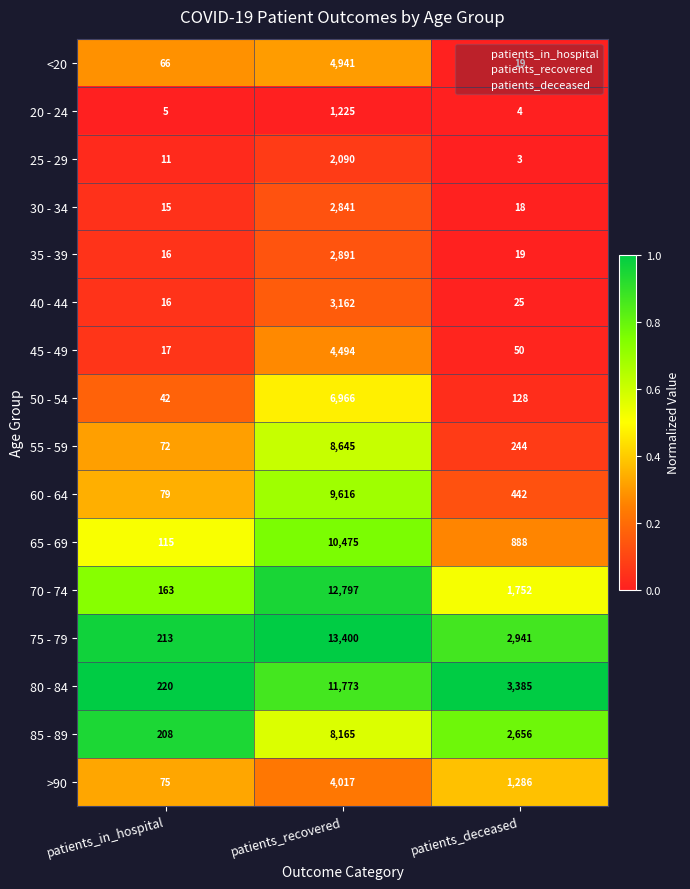

What is the spread (max minus min) of values at patients_in_hospital?

215